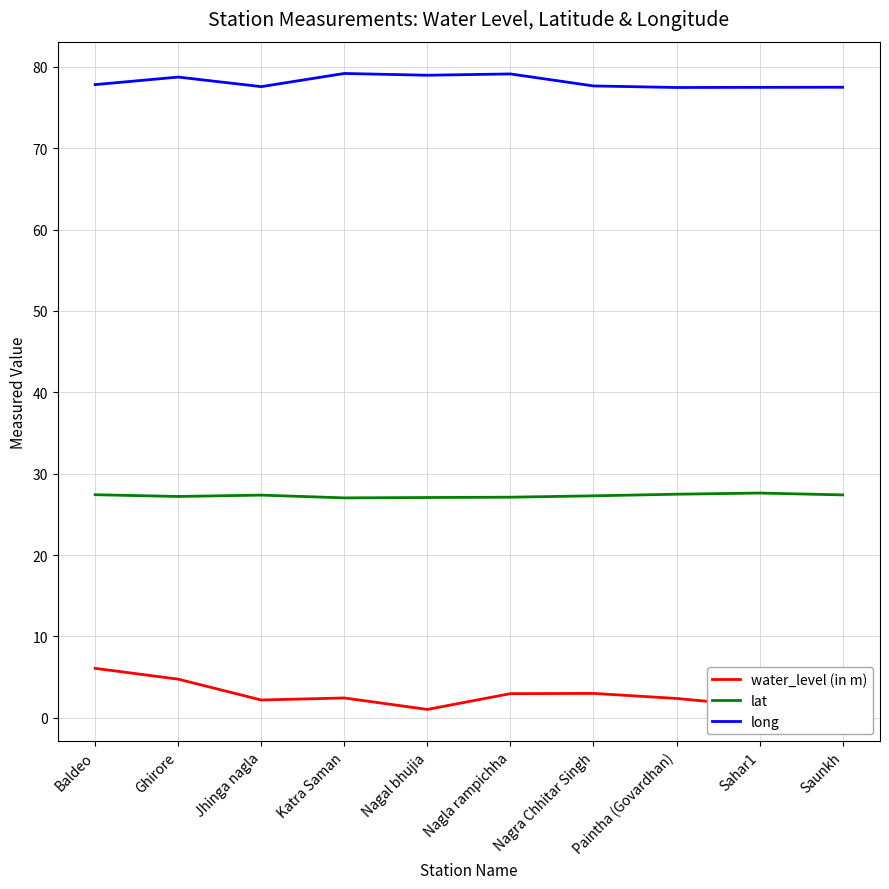

What position from the left is Paintha (Govardhan)?

8